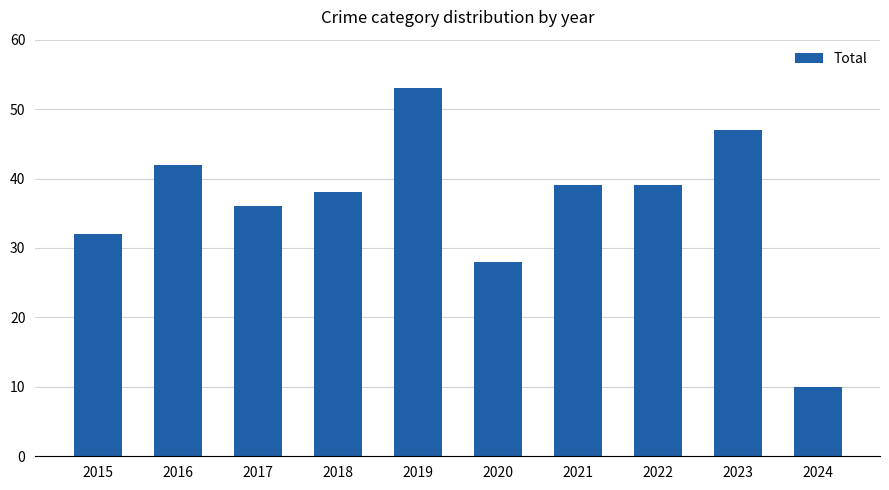

Reading right to left, extract all data points from this chart.

10	47	39	39	28	53	38	36	42	32